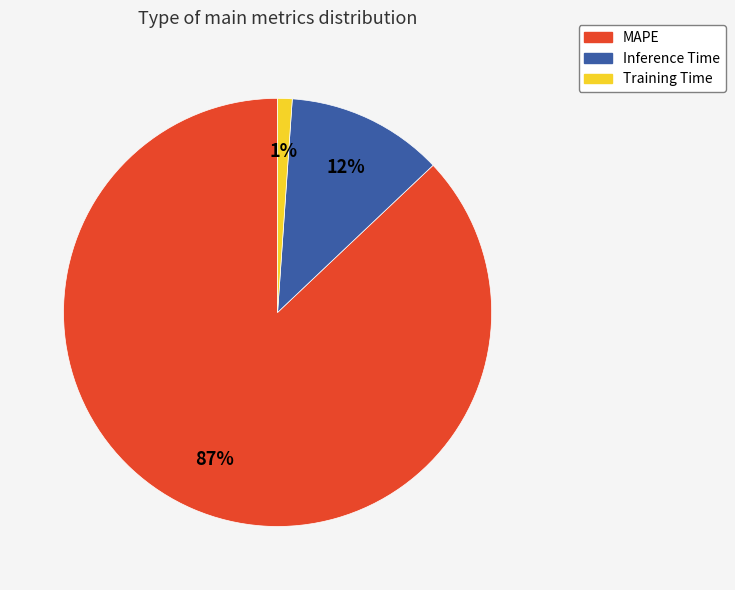

What is the largest slice in the pie chart?

MAPE